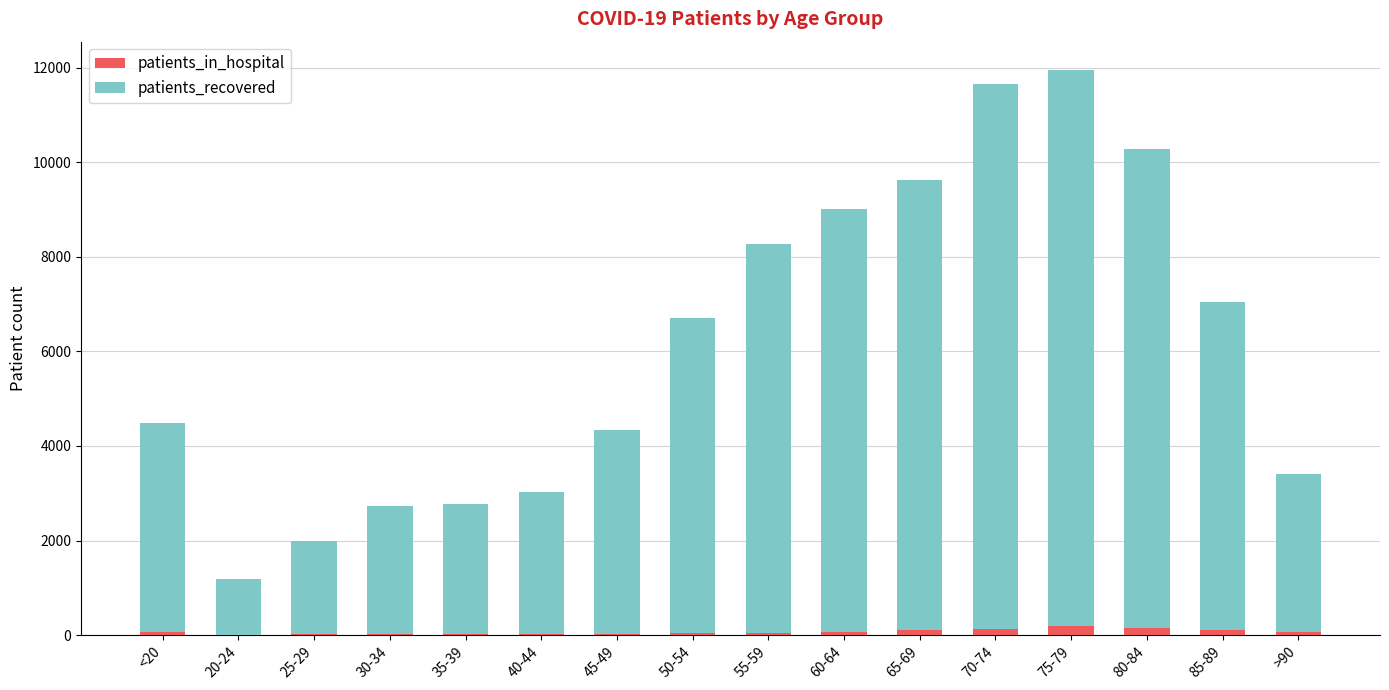

What is the sum of all patients_in_hospital values?

1053